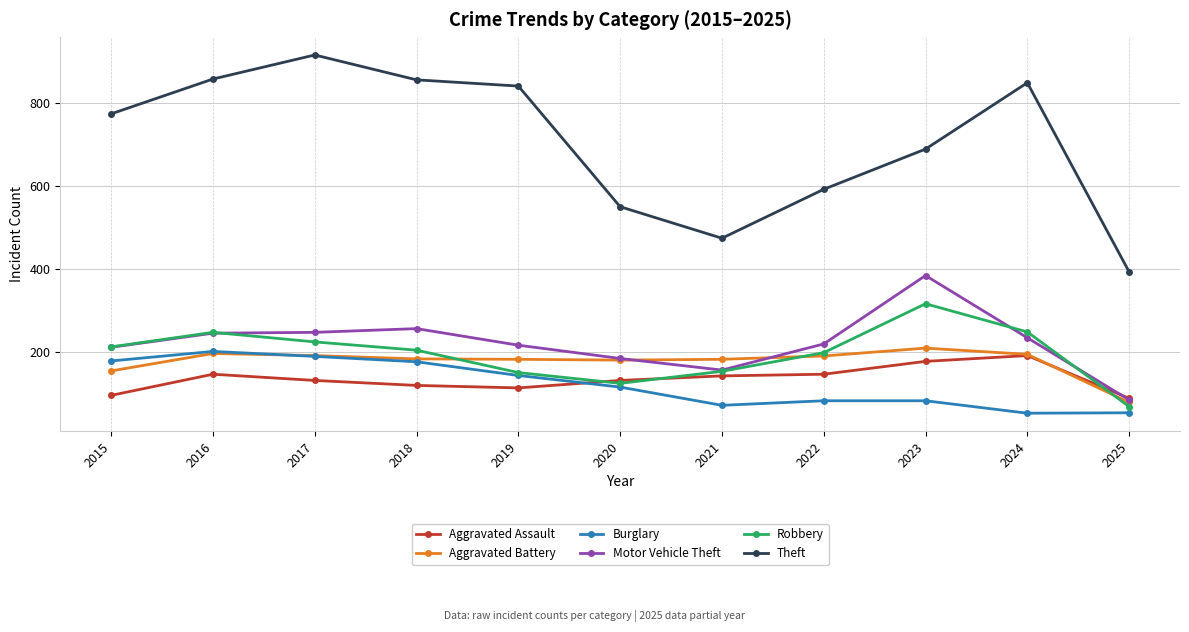

How many values in the Robbery series are below 204?

5